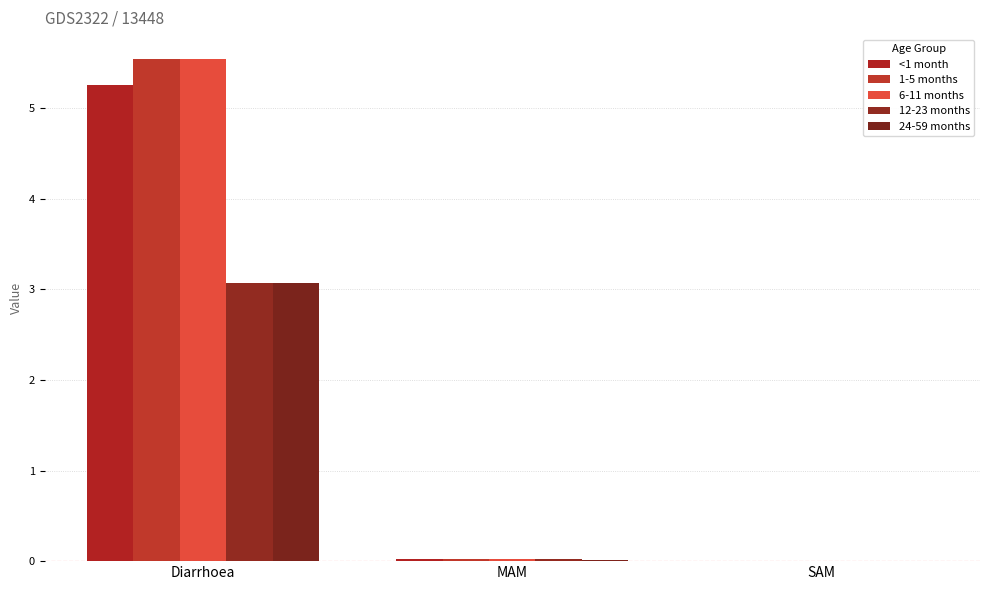

Count the number of categories in the chart.

3